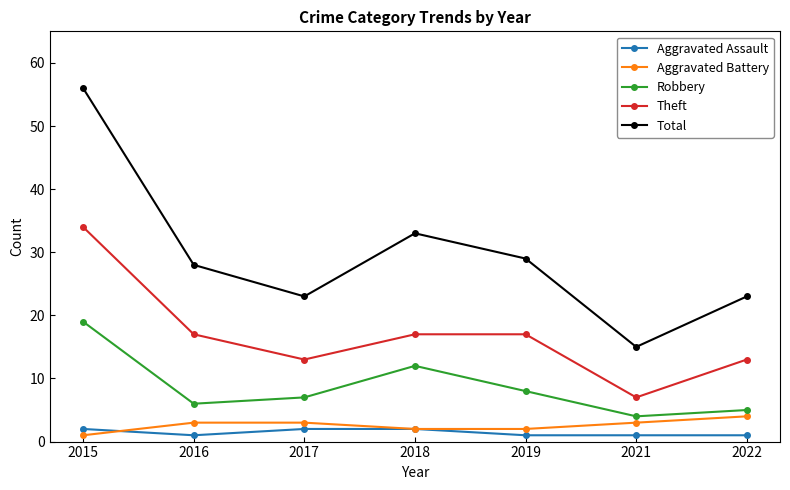

Is the value of Theft at 2016 greater than the value of Aggravated Battery at 2019?

Yes